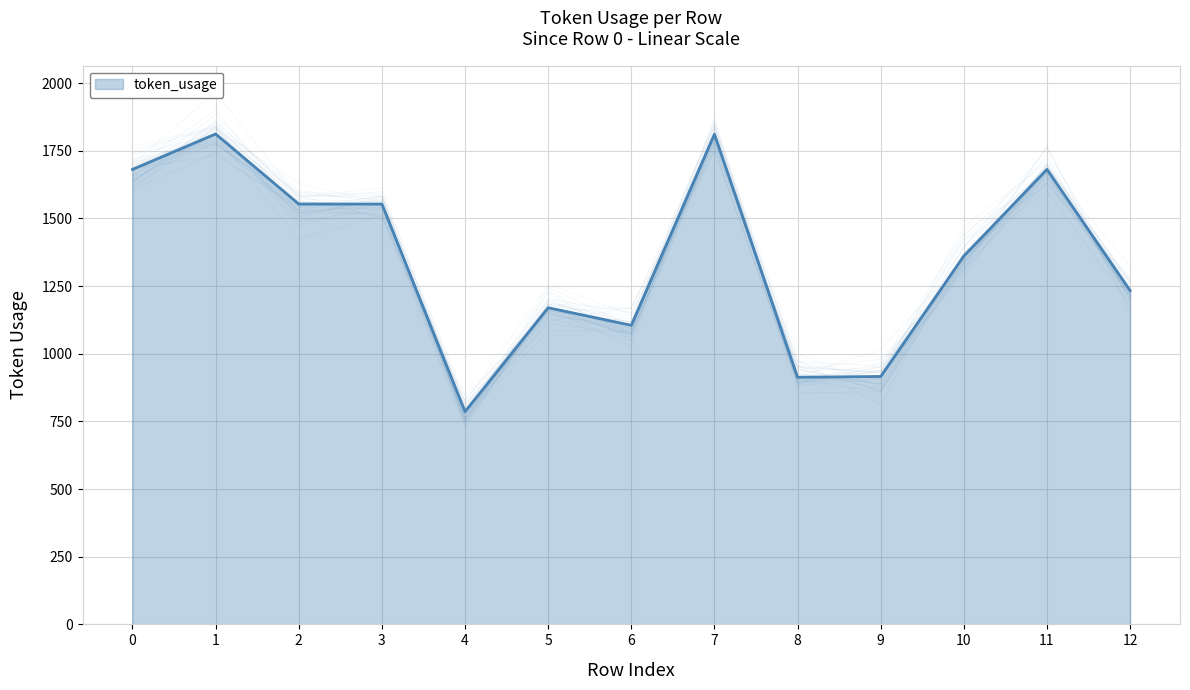

At which category does the data reach its first local valley?

4